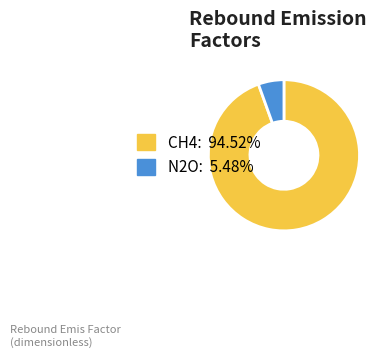

Is it true that N2O is 1% of the pie?

False